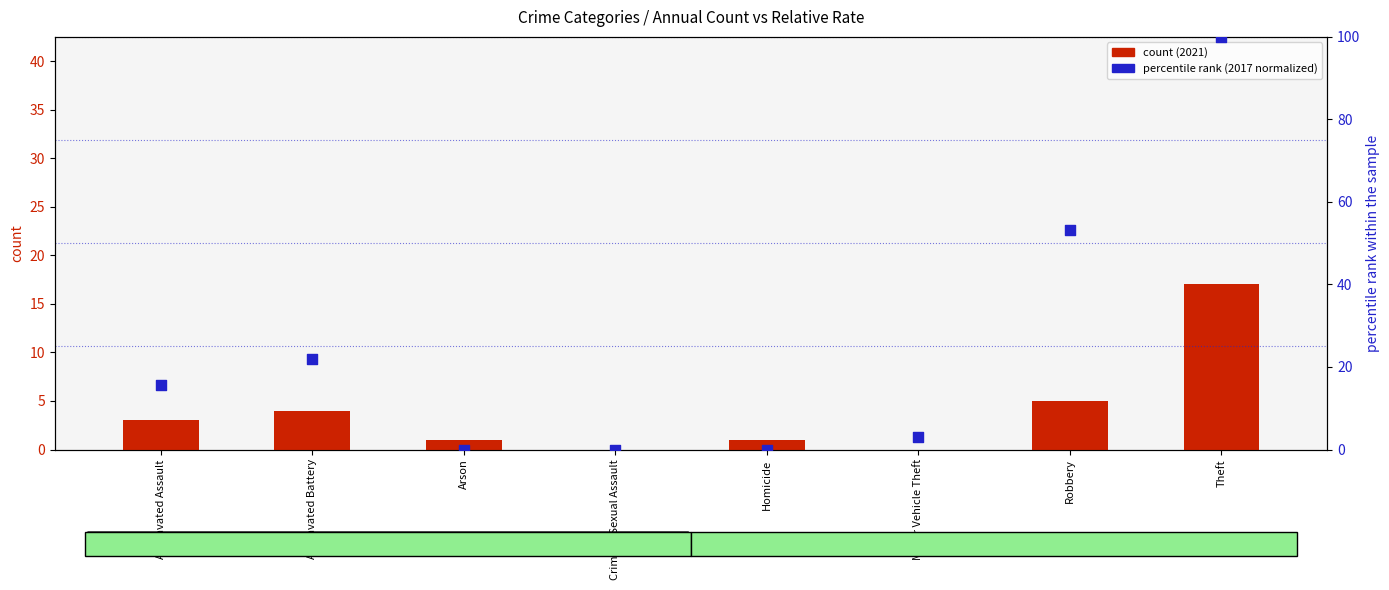

What is the total value across all series at Aggravated Battery?

25.9